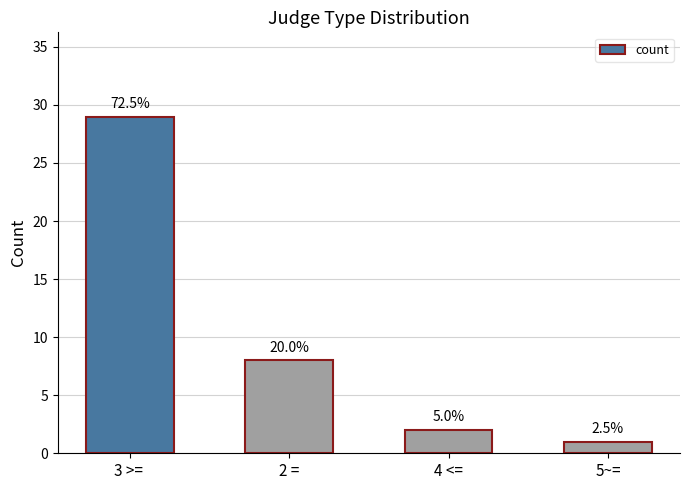

What is the difference between the values at 5~= and 4 <=?

1